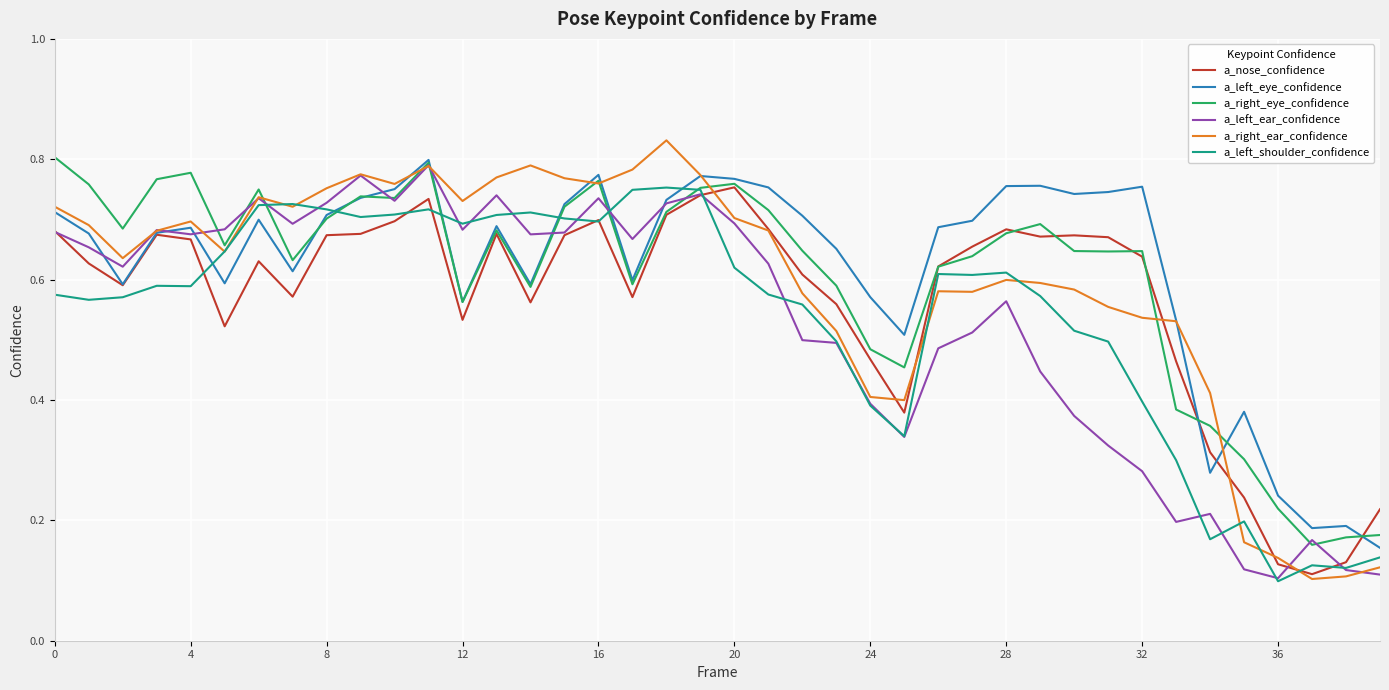

How many interior local peaks does the a_left_ear_confidence series have?

10